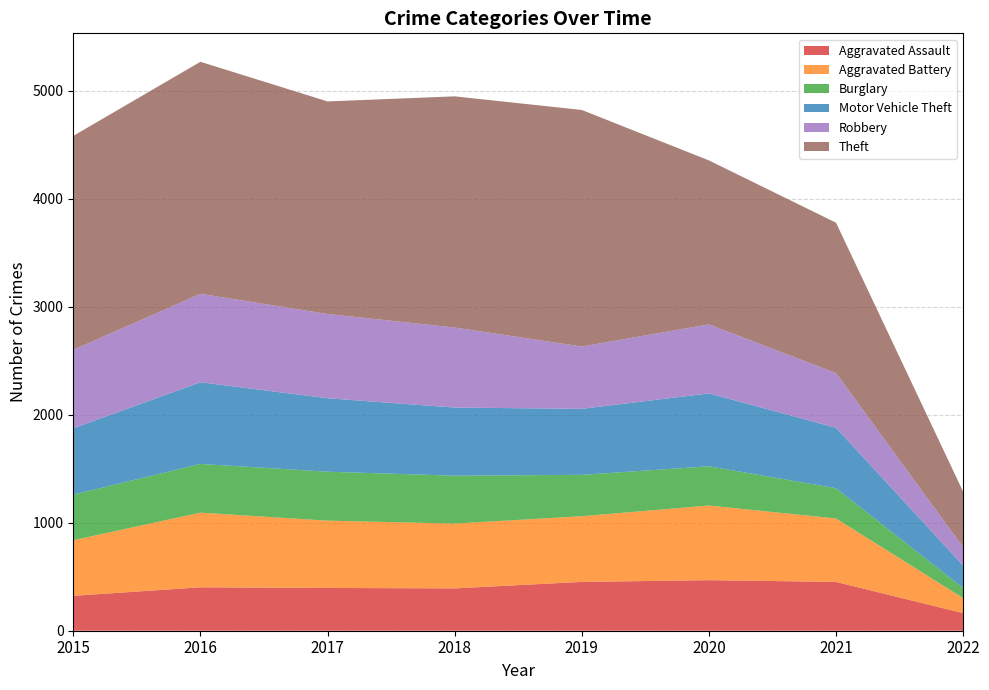

Reading right to left, list all the values displayed in this chart.

Aggravated Assault: 2022=163	2021=452	2020=468	2019=452	2018=392	2017=396	2016=402	2015=323
Aggravated Battery: 2022=139	2021=587	2020=691	2019=608	2018=600	2017=623	2016=691	2015=515
Burglary: 2022=93	2021=280	2020=363	2019=383	2018=443	2017=453	2016=451	2015=422
Motor Vehicle Theft: 2022=207	2021=560	2020=675	2019=611	2018=631	2017=680	2016=756	2015=614
Robbery: 2022=171	2021=506	2020=639	2019=577	2018=741	2017=780	2016=819	2015=726
Theft: 2022=513	2021=1392	2020=1518	2019=2190	2018=2140	2017=1968	2016=2148	2015=1981